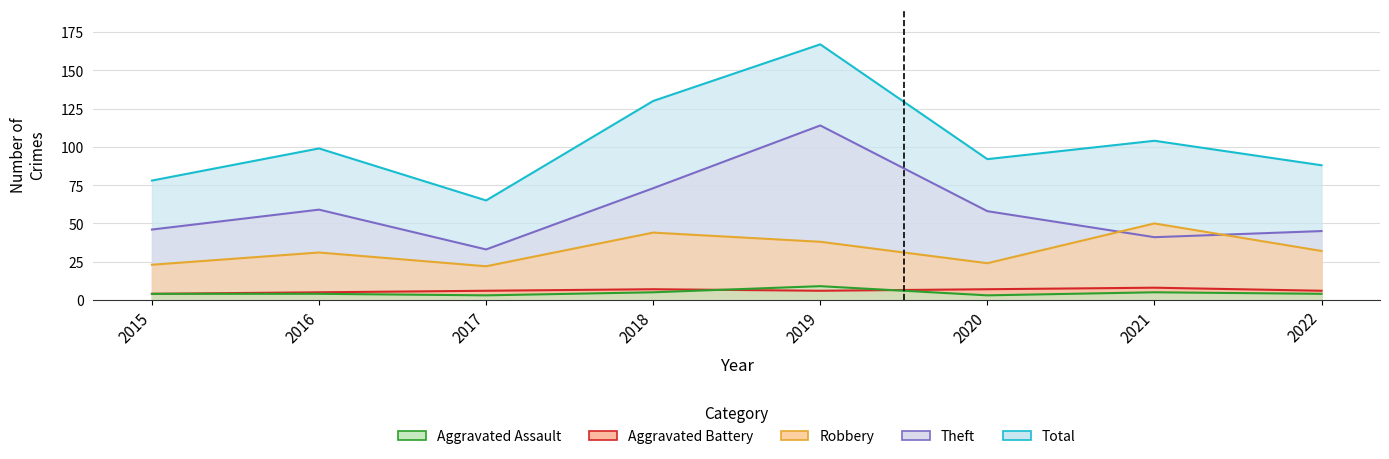

Reading left to right, extract all data points from this chart.

Aggravated Assault: 2015=4	2016=4	2017=3	2018=5	2019=9	2020=3	2021=5	2022=4
Aggravated Battery: 2015=4	2016=5	2017=6	2018=7	2019=6	2020=7	2021=8	2022=6
Robbery: 2015=23	2016=31	2017=22	2018=44	2019=38	2020=24	2021=50	2022=32
Theft: 2015=46	2016=59	2017=33	2018=73	2019=114	2020=58	2021=41	2022=45
Total: 2015=78	2016=99	2017=65	2018=130	2019=167	2020=92	2021=104	2022=88